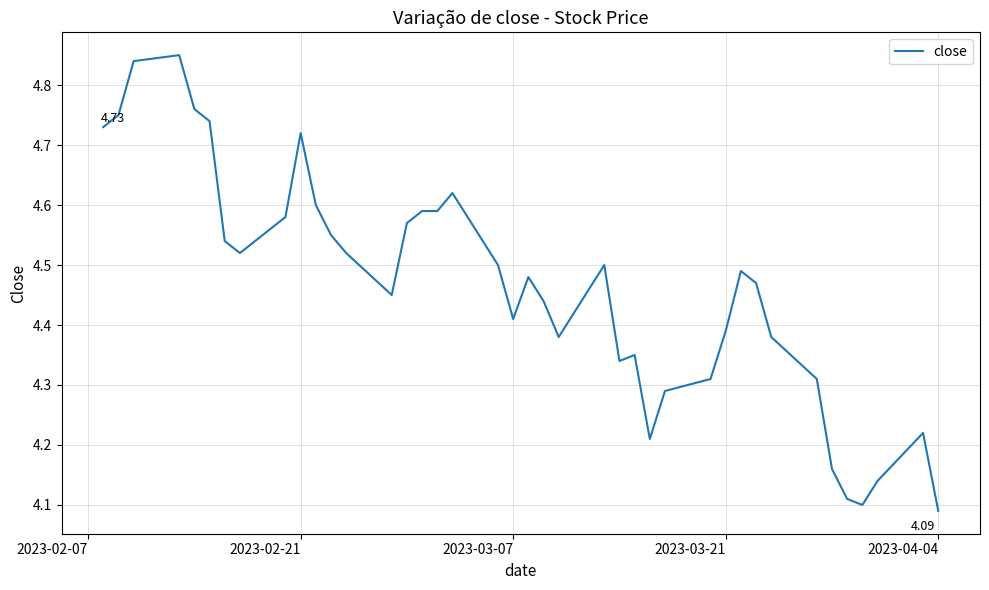

What is the difference between the maximum and minimum values?

0.8